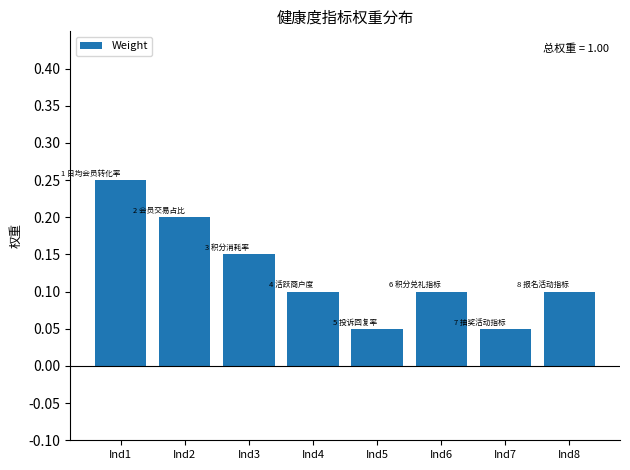

What is the sum of the values at Ind2 and Ind8?

0.3